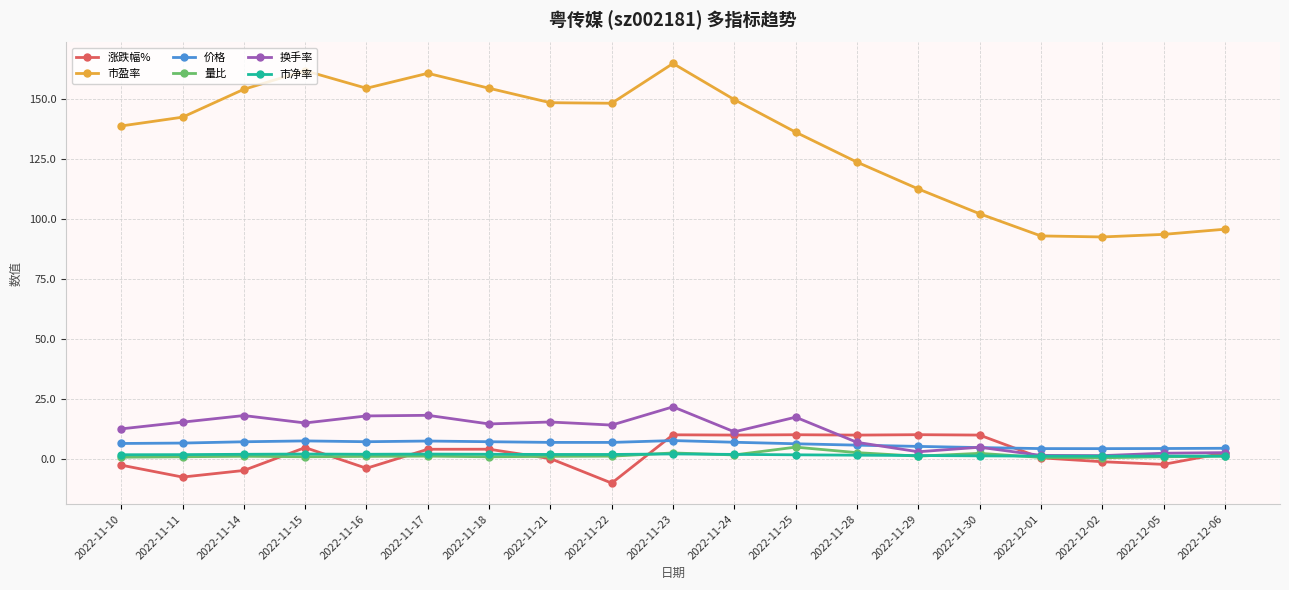

Which series changed the most between 2022-11-21 and 2022-11-29?

市盈率